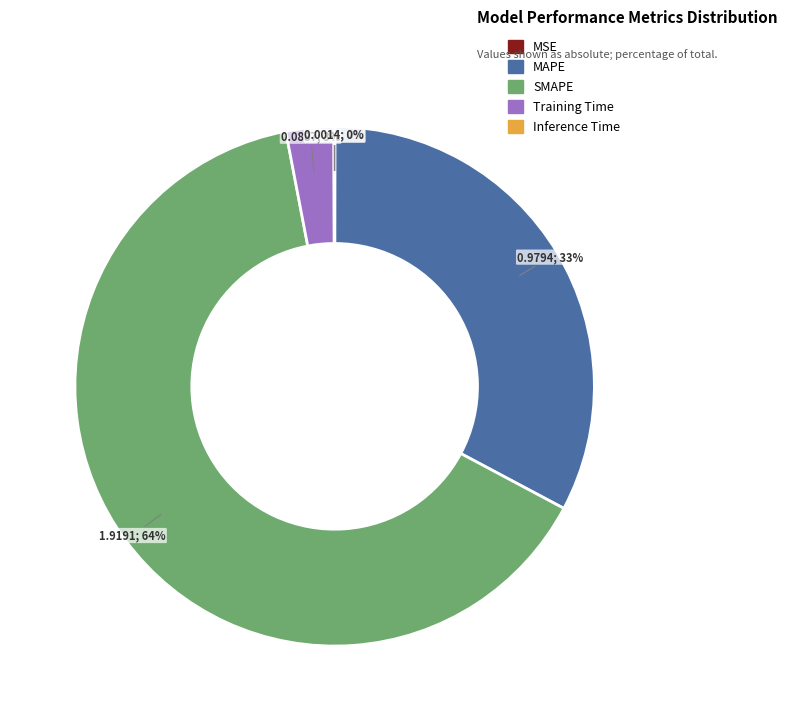

Which slice is the largest?

SMAPE